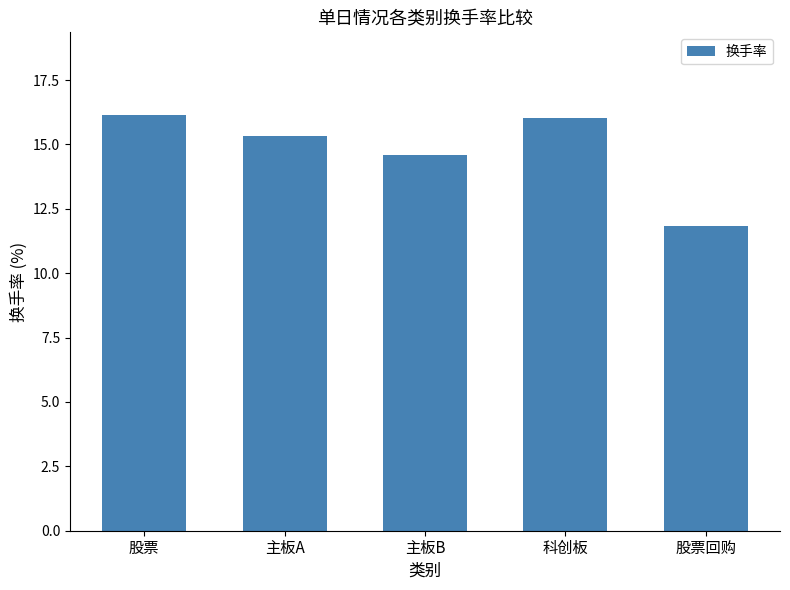

The chart shows a value of 26.9 at 主板A. True or false?

False